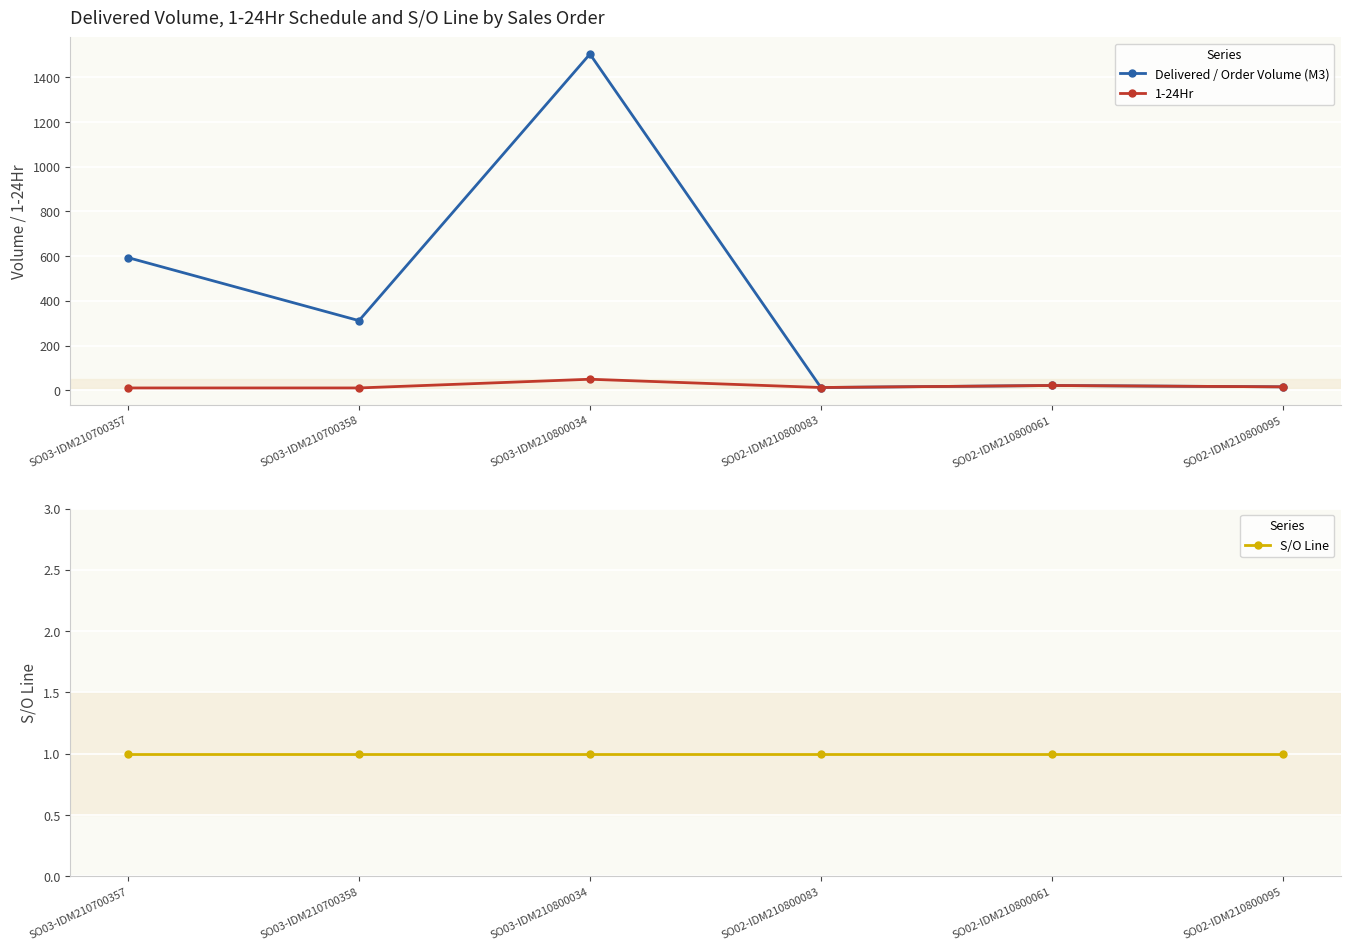

What position from the left is SO02-IDM210800083?

4